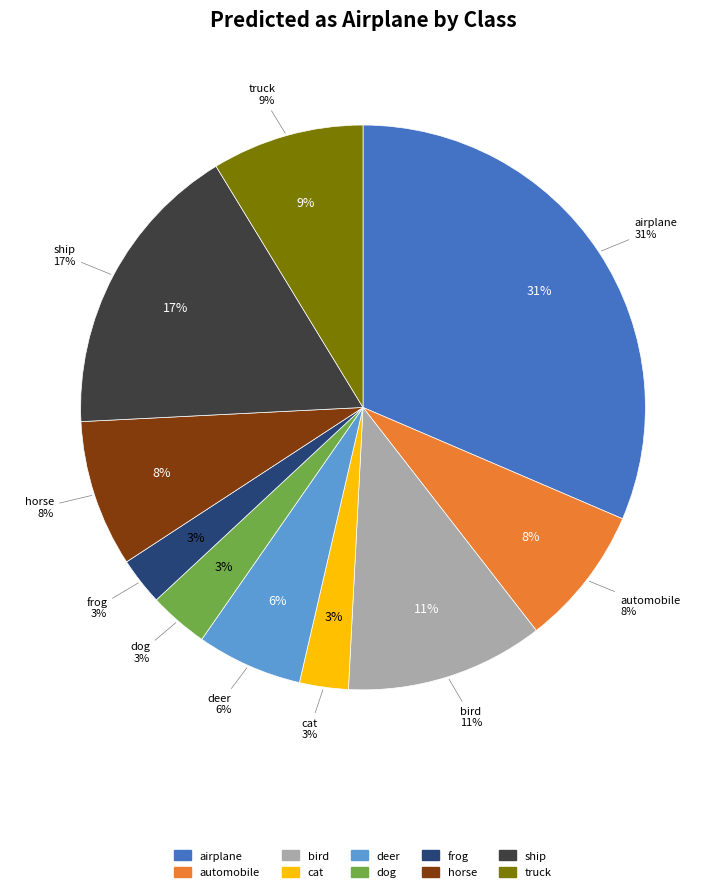

True or false: horse accounts for 1% of the total.

False